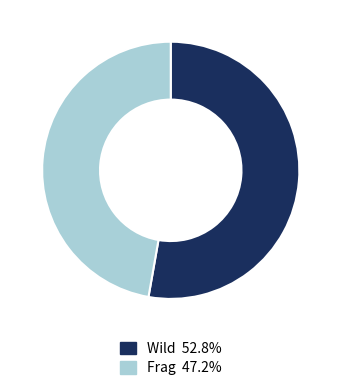

Does Frag 47.2% account for over 50% of the chart?

No